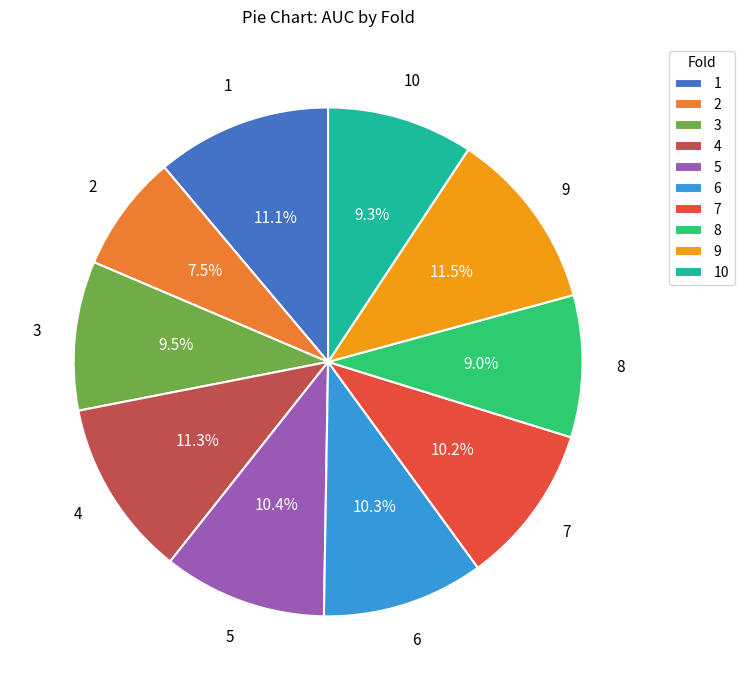

Does 7 represent more than half of the total?

No